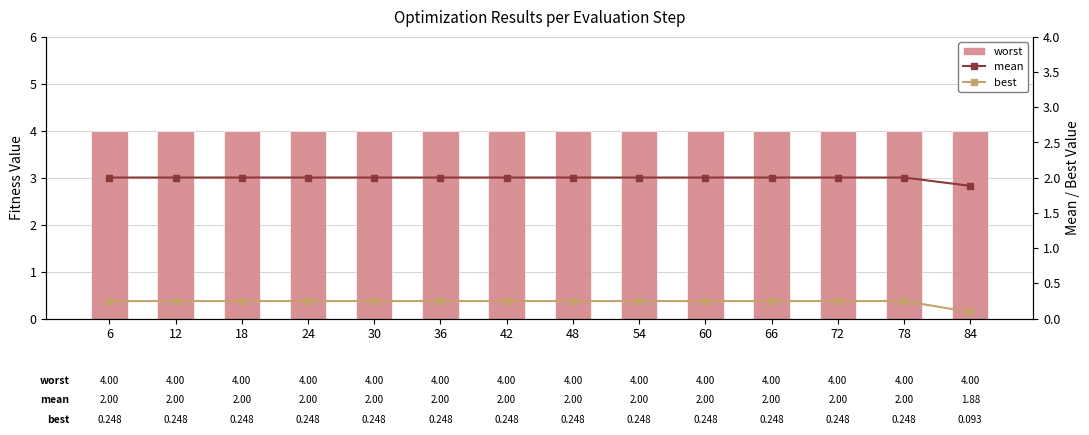

What is the total value across all series at 30?

6.3